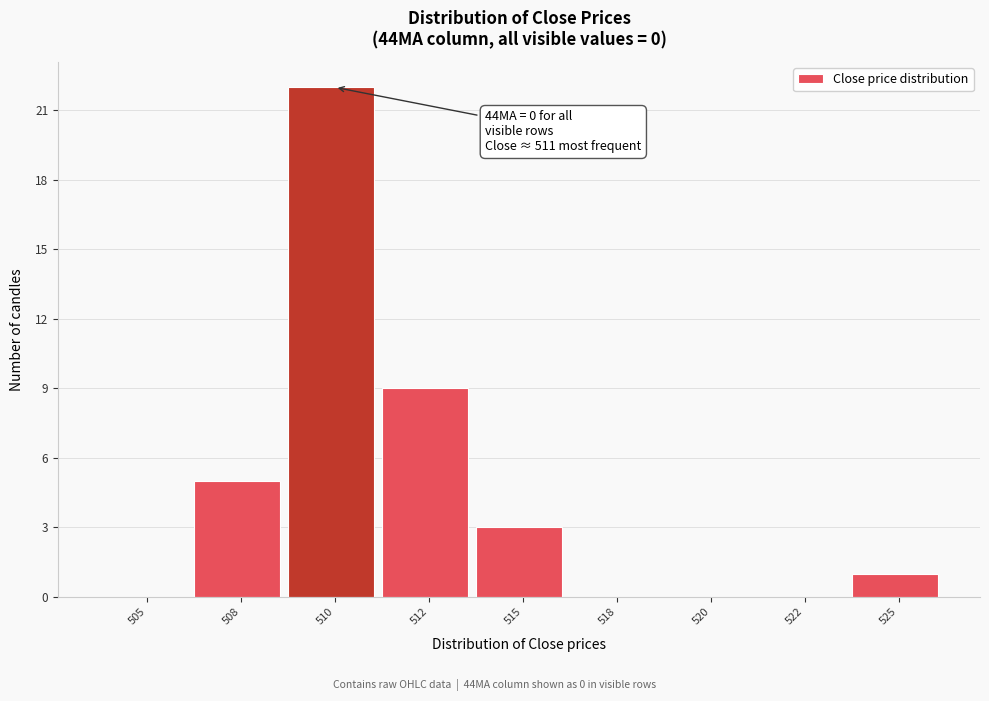

Reading left to right, extract all data points from this chart.

505=0	508=5	510=22	512=9	515=3	518=0	520=0	522=0	525=1